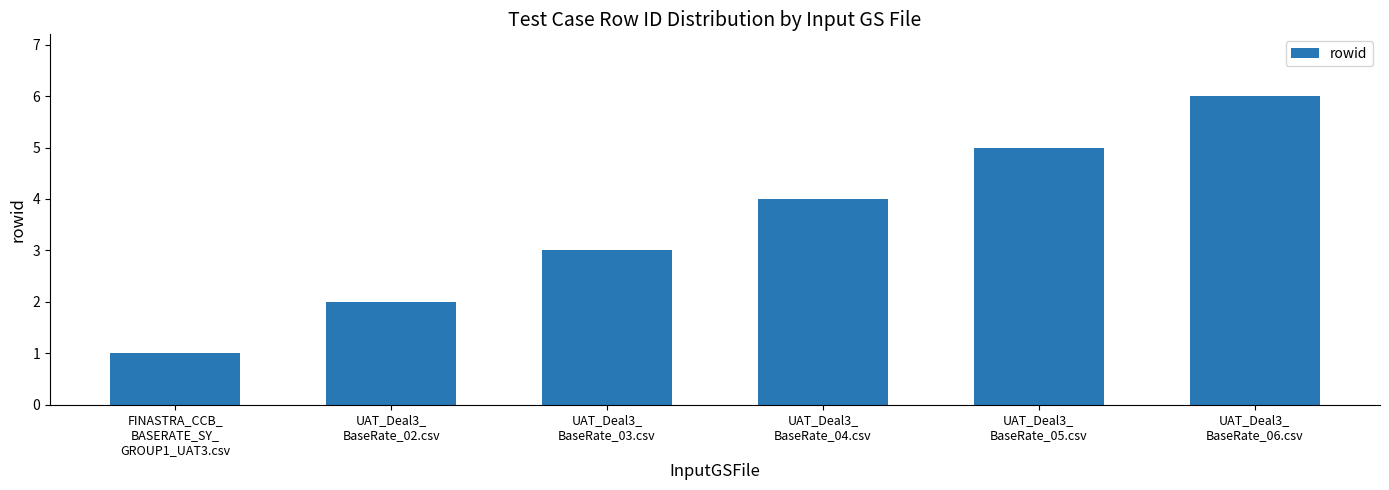

What is the label of the 2nd bar from the right?

UAT_Deal3_
BaseRate_05.csv